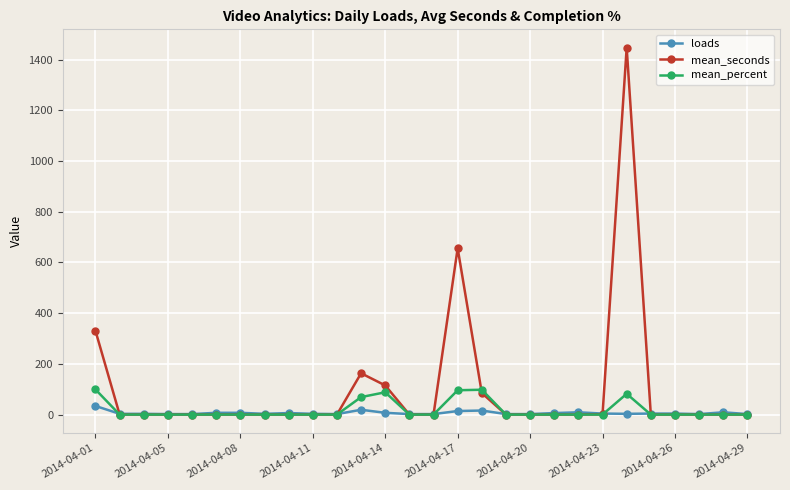

Which series has the largest total across all categories?

mean_seconds